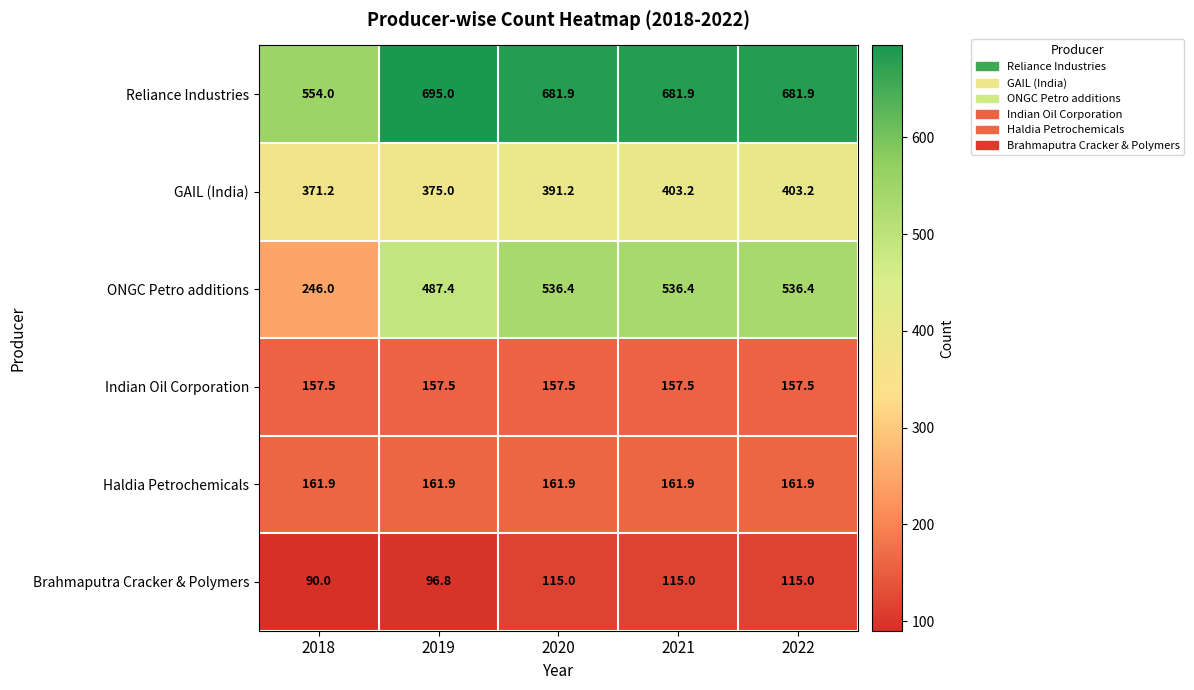

Reading left to right, what are all the values shown in this chart?

Reliance Industries: 2018=554.0	2019=695.0	2020=681.9	2021=681.9	2022=681.9
GAIL (India): 2018=371.2	2019=375.0	2020=391.2	2021=403.2	2022=403.2
ONGC Petro additions: 2018=246.0	2019=487.4	2020=536.4	2021=536.4	2022=536.4
Indian Oil Corporation: 2018=157.5	2019=157.5	2020=157.5	2021=157.5	2022=157.5
Haldia Petrochemicals: 2018=161.9	2019=161.9	2020=161.9	2021=161.9	2022=161.9
Brahmaputra Cracker & Polymers: 2018=90.0	2019=96.8	2020=115.0	2021=115.0	2022=115.0